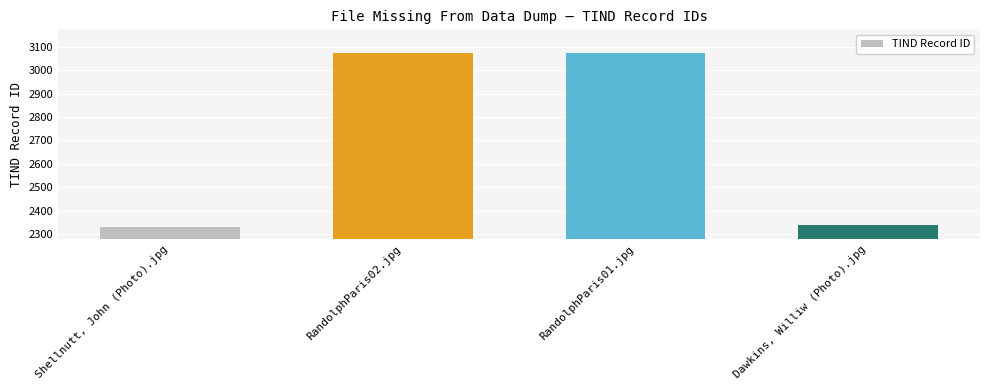

Reading right to left, what are all the values shown in this chart?

Dawkins, Williw (Photo).jpg=2338	RandolphParis01.jpg=3075	RandolphParis02.jpg=3075	Shellnutt, John (Photo).jpg=2328